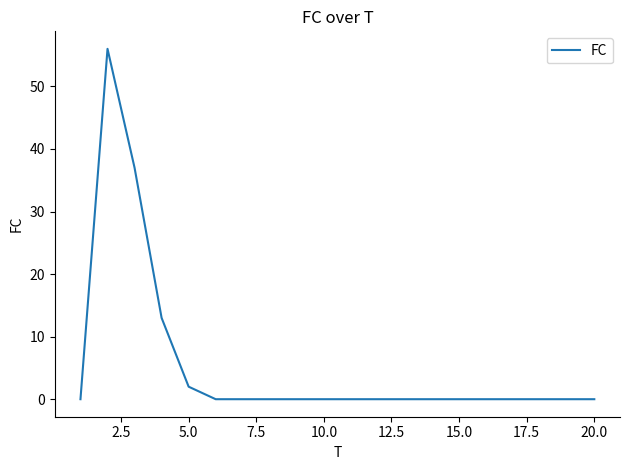

What is the greatest value displayed?

56